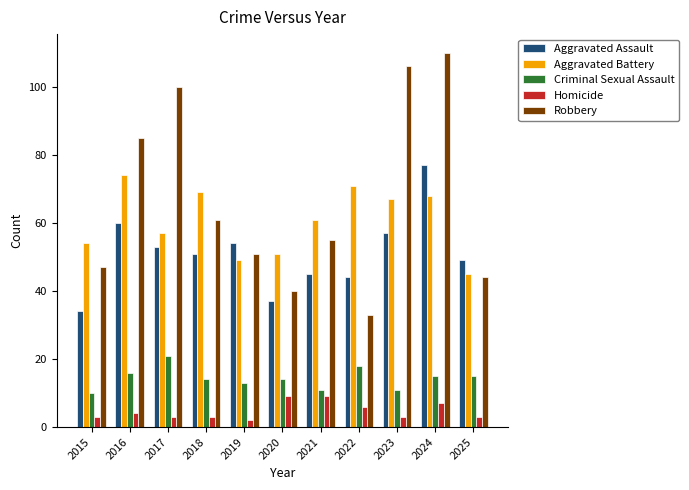

Is it true that Homicide equals 4 at 2016?

True